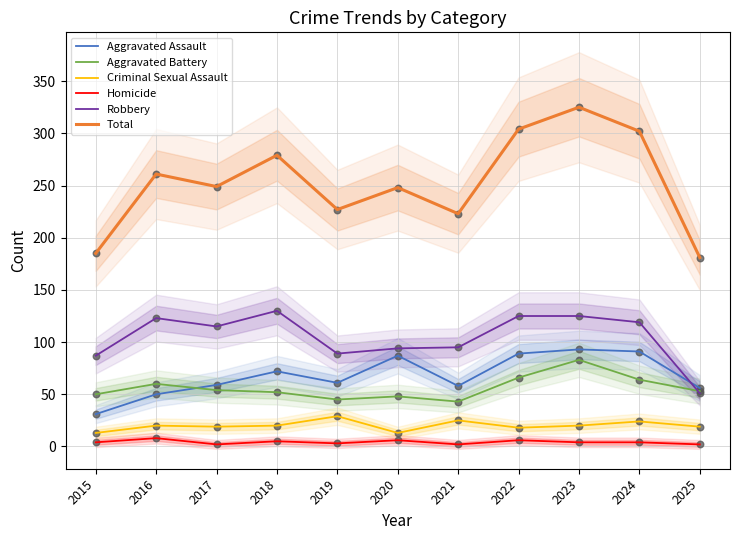

Is the value of Aggravated Battery at 2021 greater than the value of Criminal Sexual Assault at 2016?

Yes